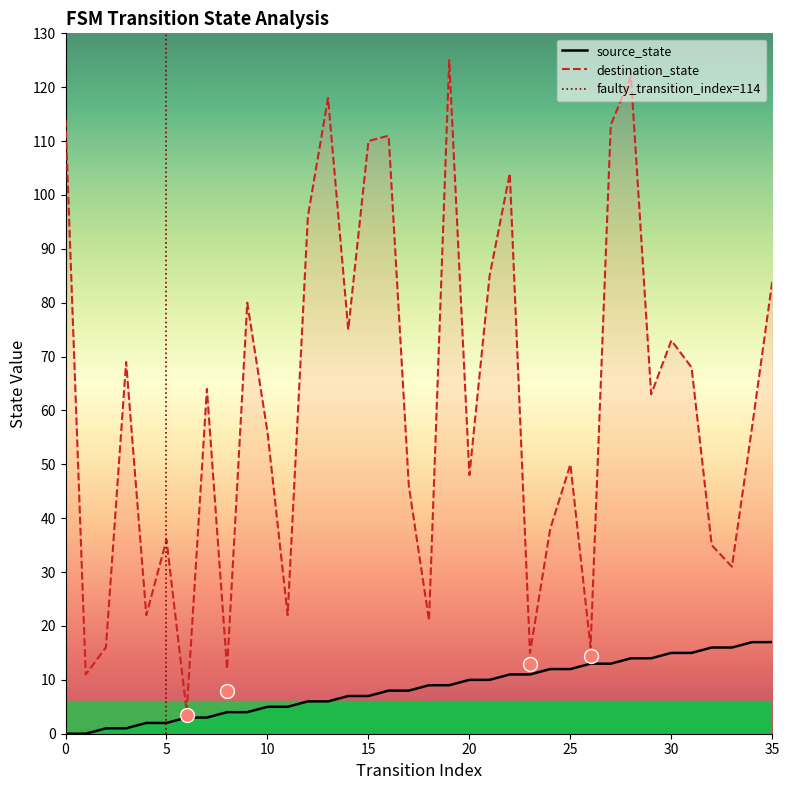

What is the spread (max minus min) of values at 31?

53